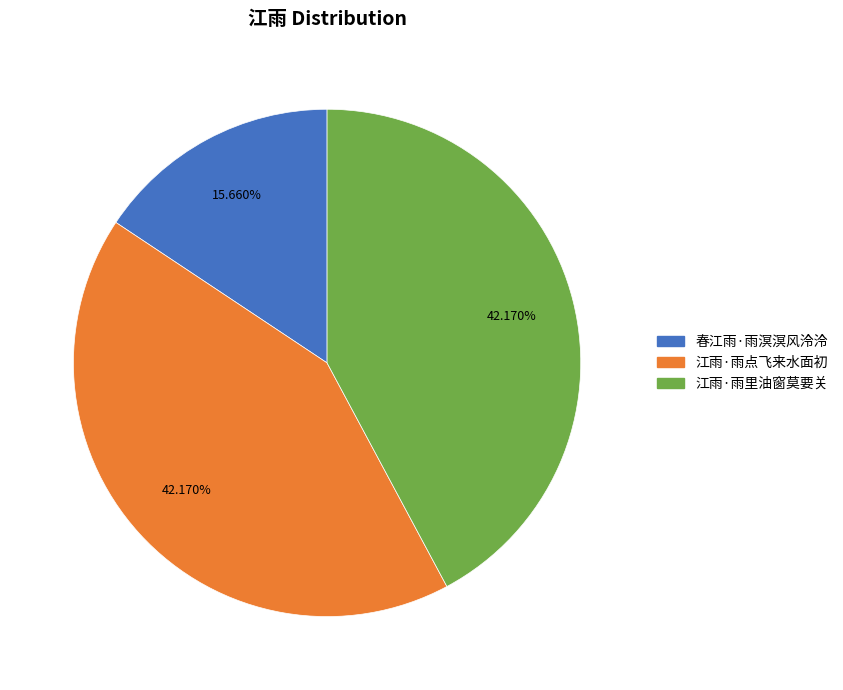

To the nearest percent, what is the difference between the 春江雨·雨溟溟风泠泠 and 江雨·雨点飞来水面初 slice percentages?

27%